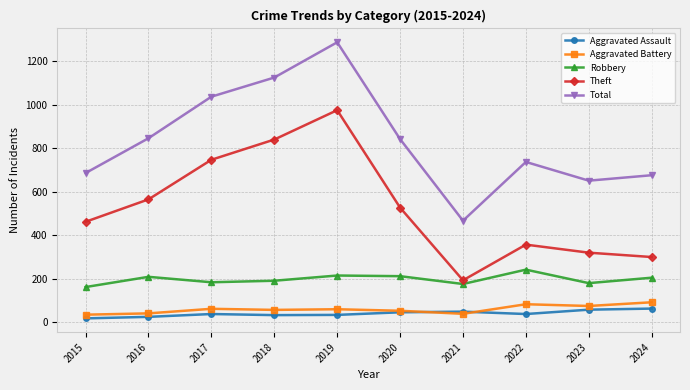

The Aggravated Assault series shows 34 at 2019. True or false?

True